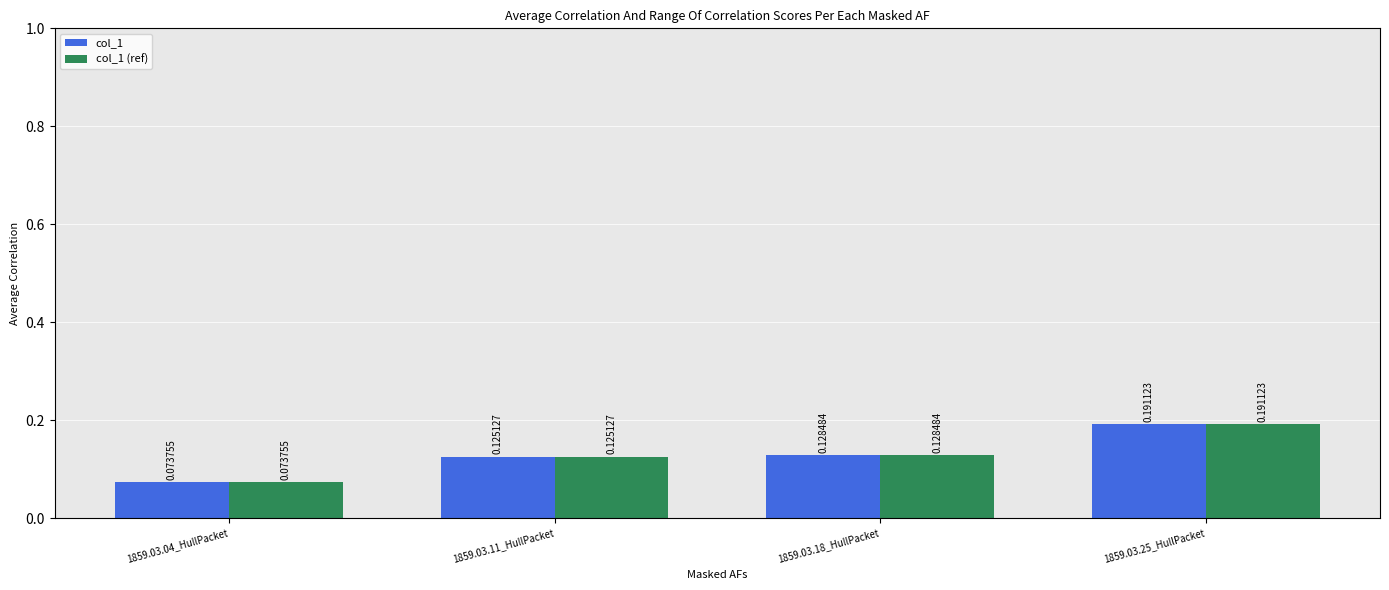

Rank the categories by col_1 value from lowest to highest.

1859.03.04_HullPacket, 1859.03.11_HullPacket, 1859.03.18_HullPacket, 1859.03.25_HullPacket